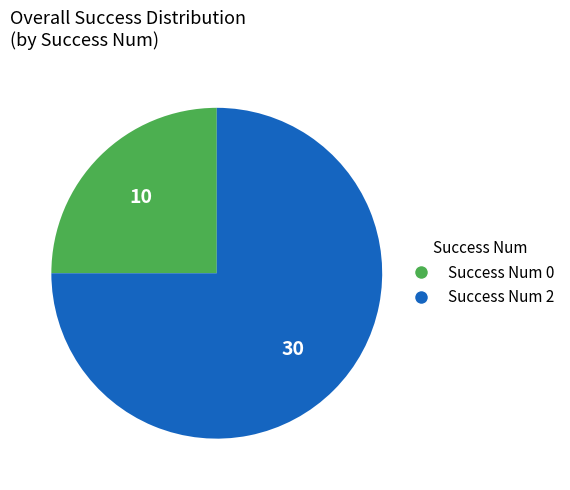

Is Success Num 2 the majority of the pie?

Yes